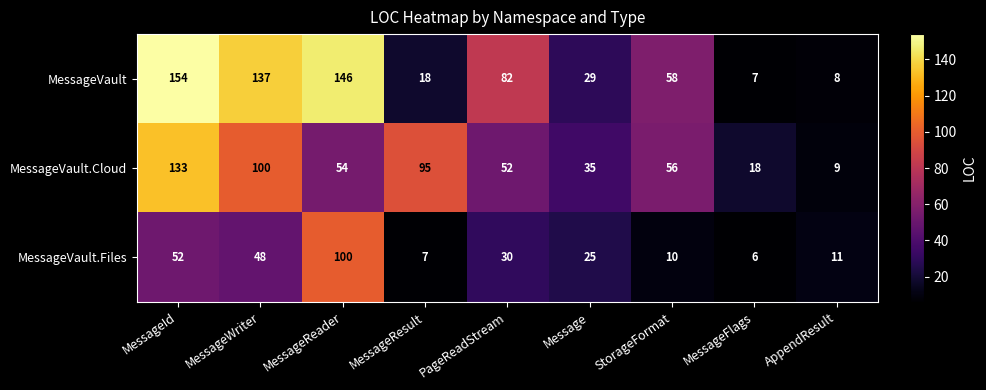

The value of MessageVault.Cloud at PageReadStream is 52. True or false?

True